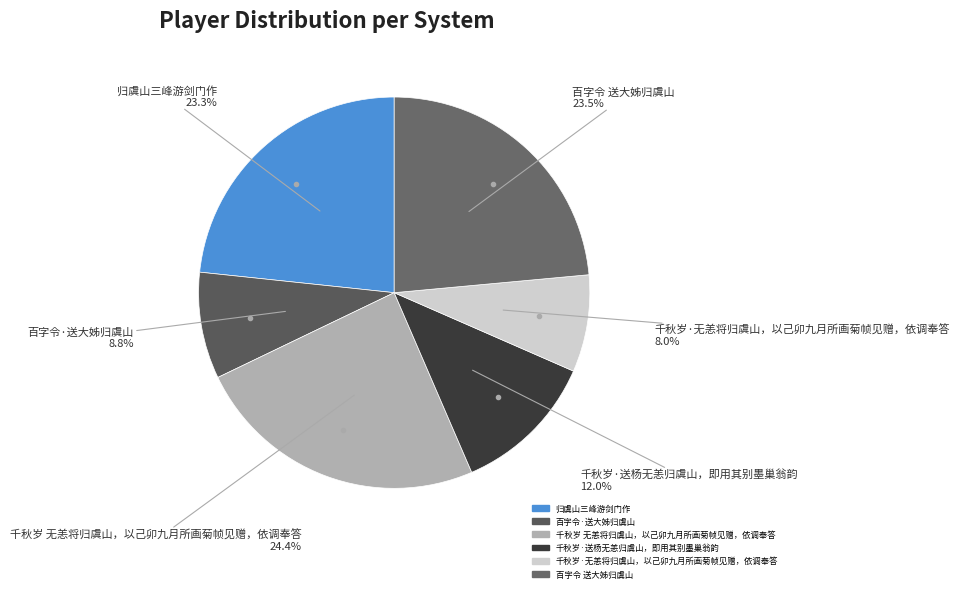

What percentage is NOT represented by 百字令 送大姊归虞山?

76.5%